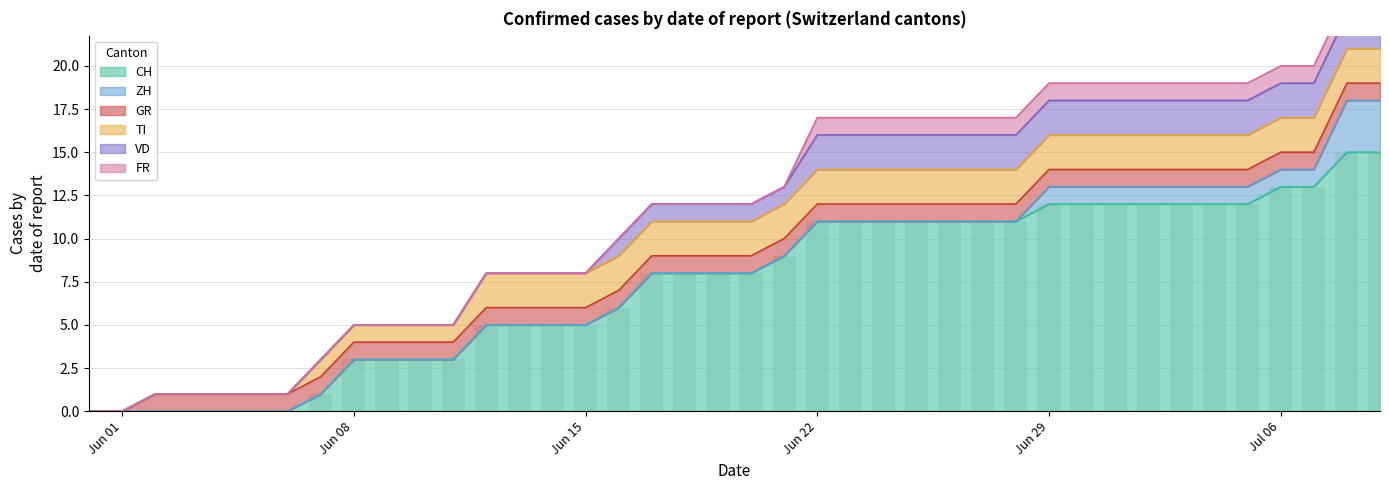

What is the total value across all series at 2020-06-14?

8